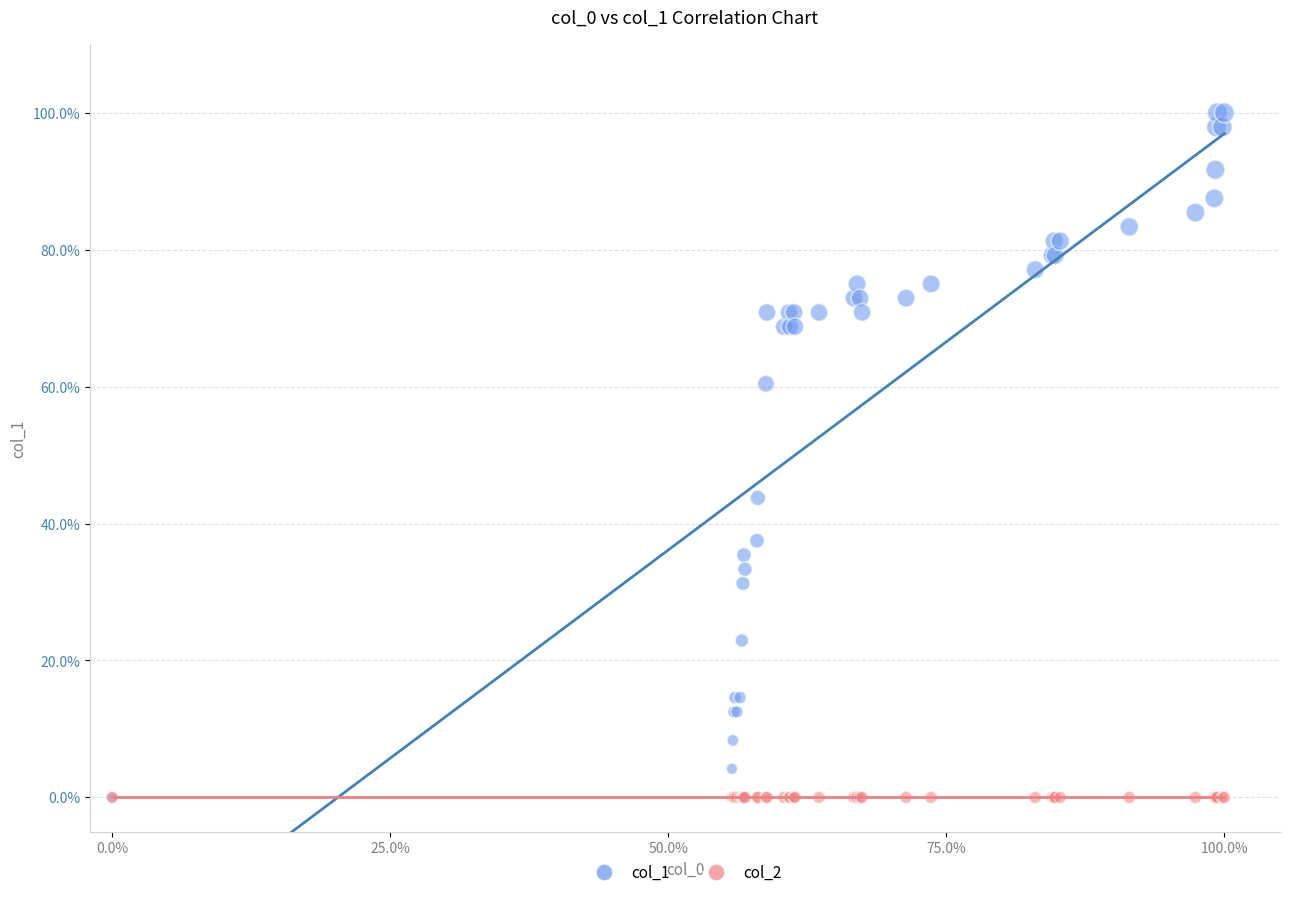

Across all series, what Y value is closest to 50?

43.8